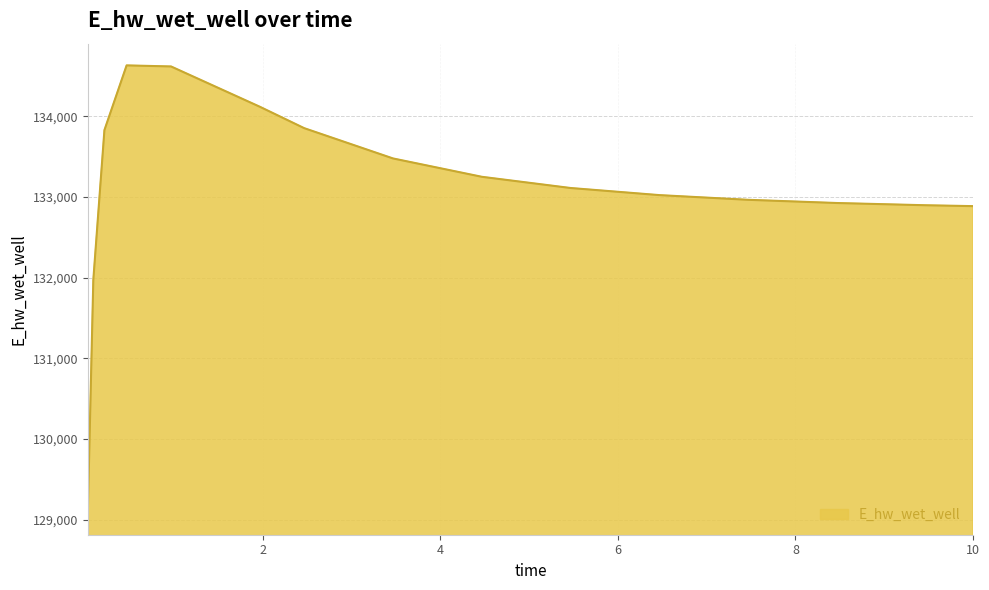

What is the greatest value displayed?

134631.0